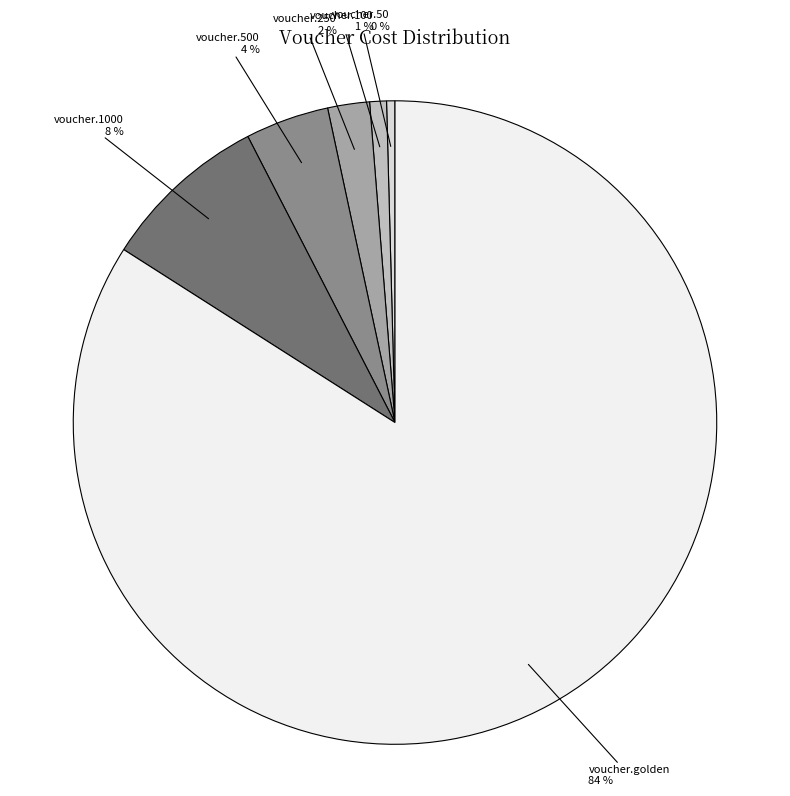

Is there any slice that represents more than half of the pie?

Yes